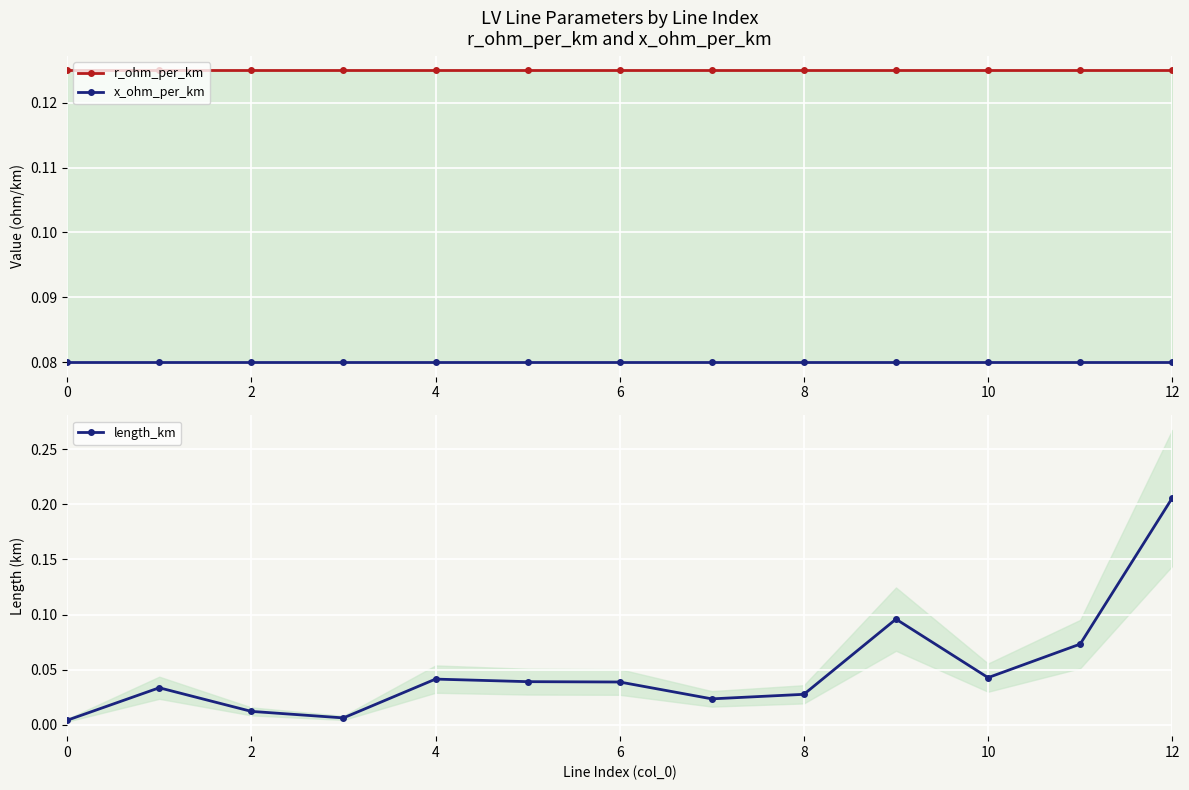

True or false: x_ohm_per_km and r_ohm_per_km intersect in this chart.

False